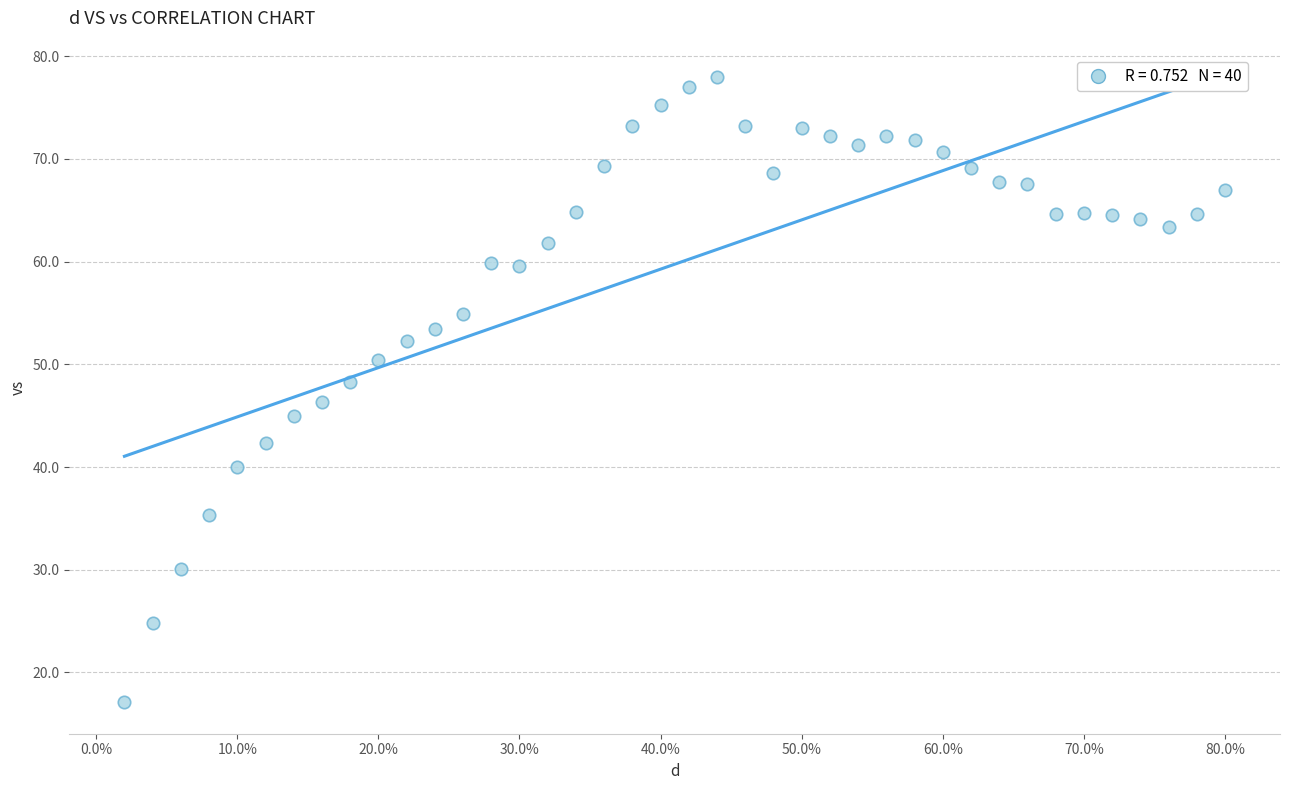

What is the range of Y values (max minus min)?

60.8